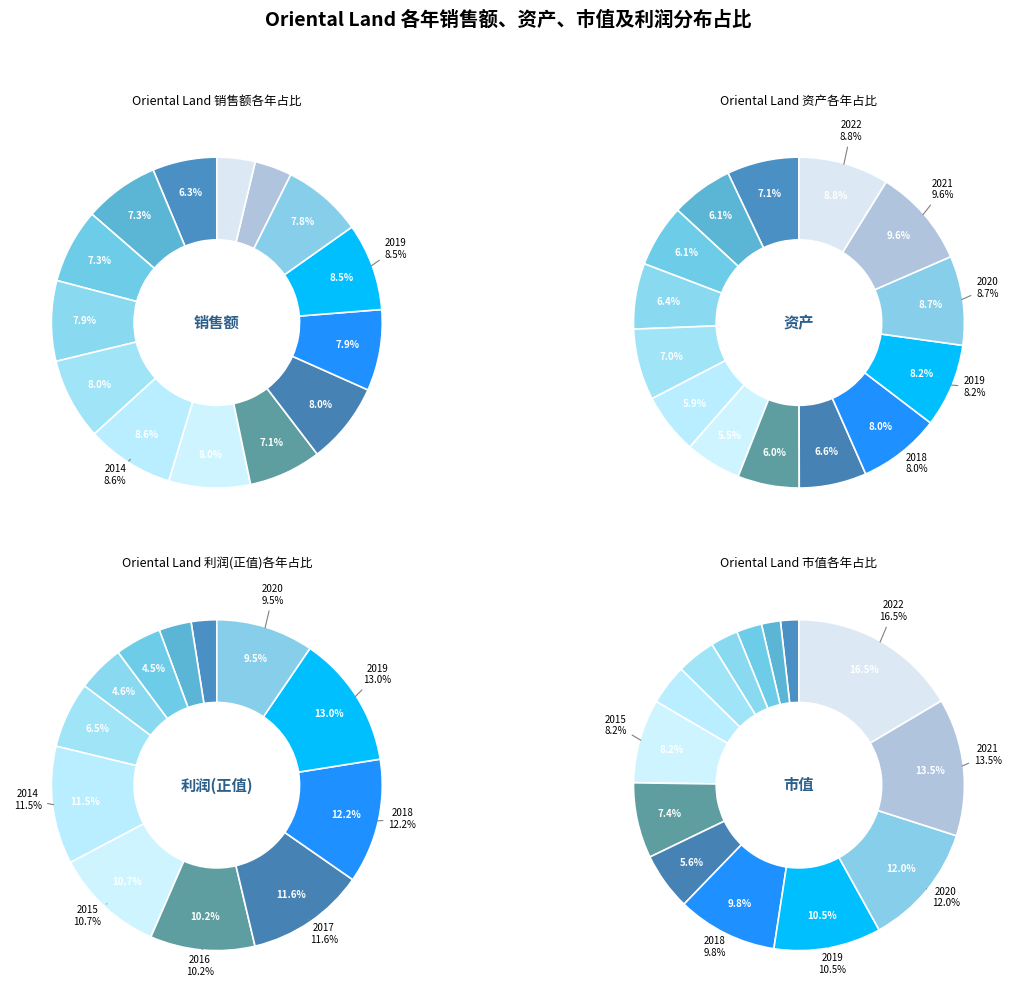

How many segments does this pie chart have?

14